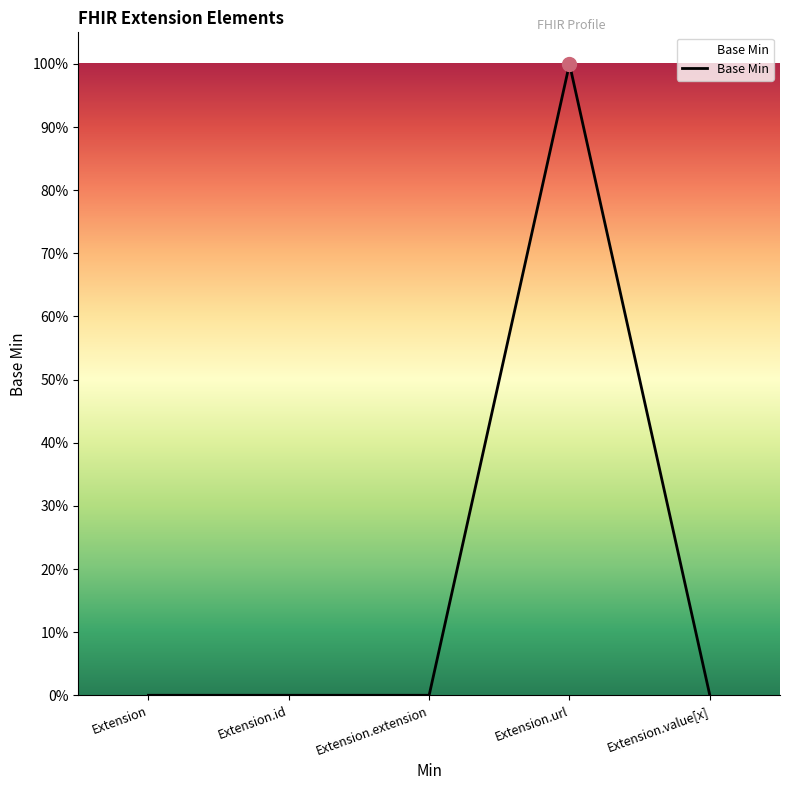

The value at Extension.value[x] is 1. True or false?

False